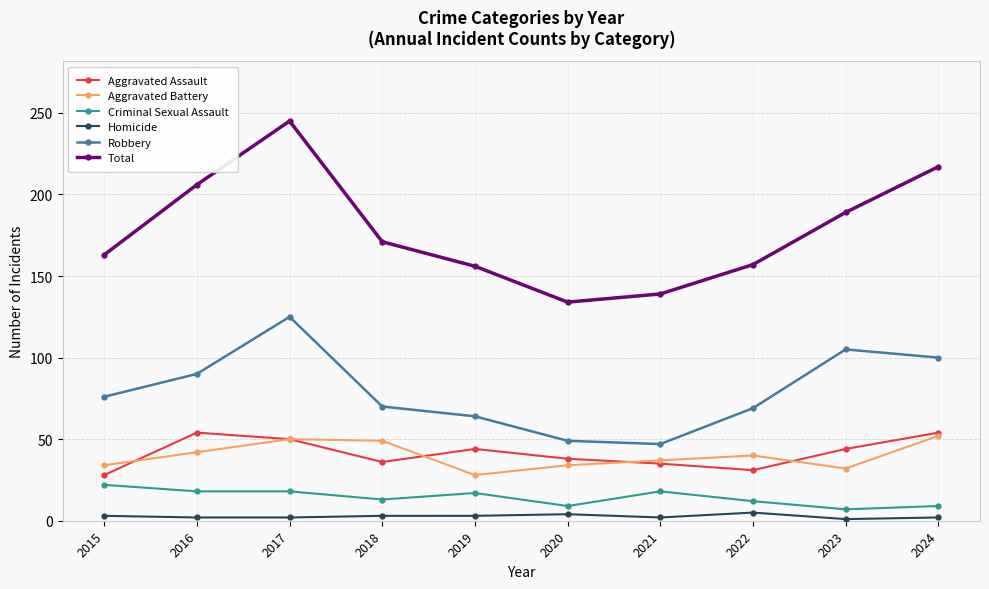

True or false: Homicide and Aggravated Assault intersect in this chart.

False